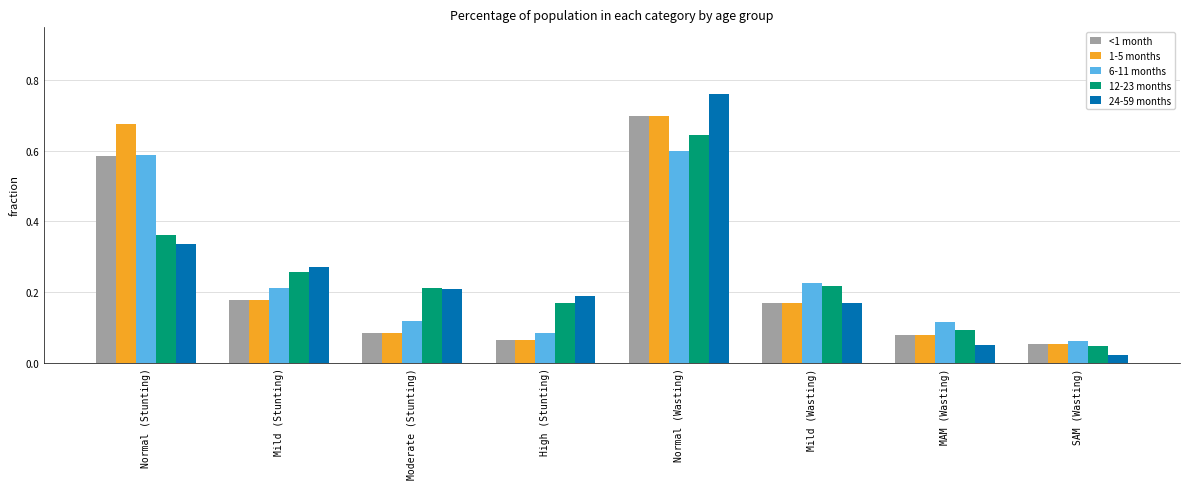

True or false: 1-5 months has a value of 0.1 at MAM (Wasting).

True